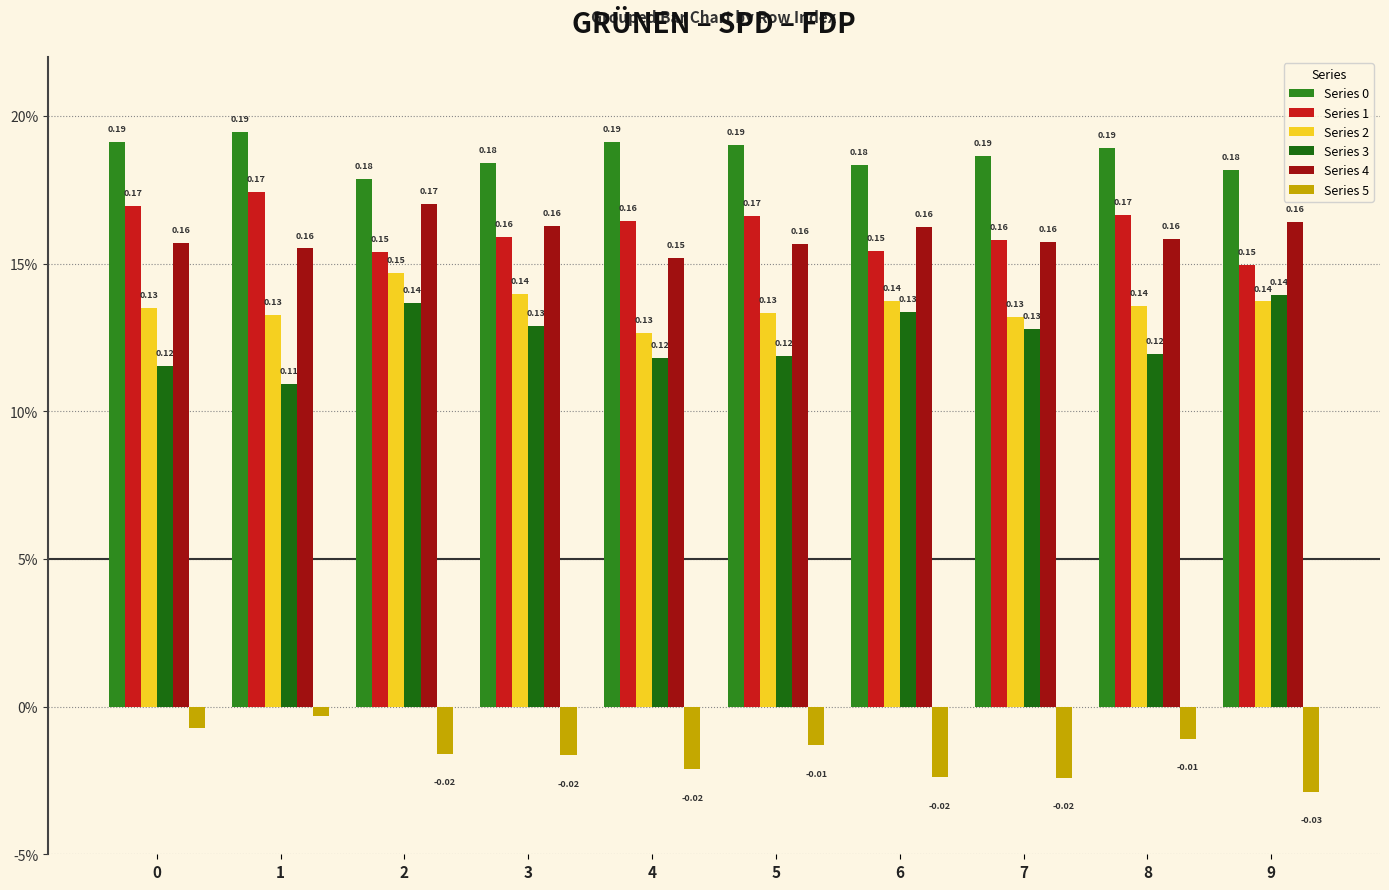

Does the chart contain any negative values?

Yes